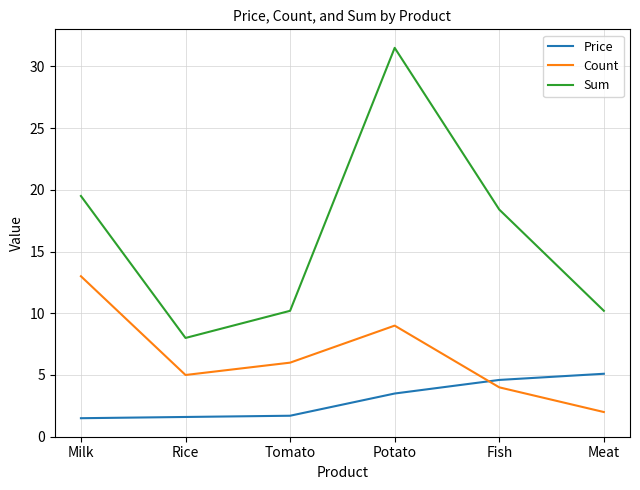

True or false: Price has more than 2 points higher than both neighbors.

False